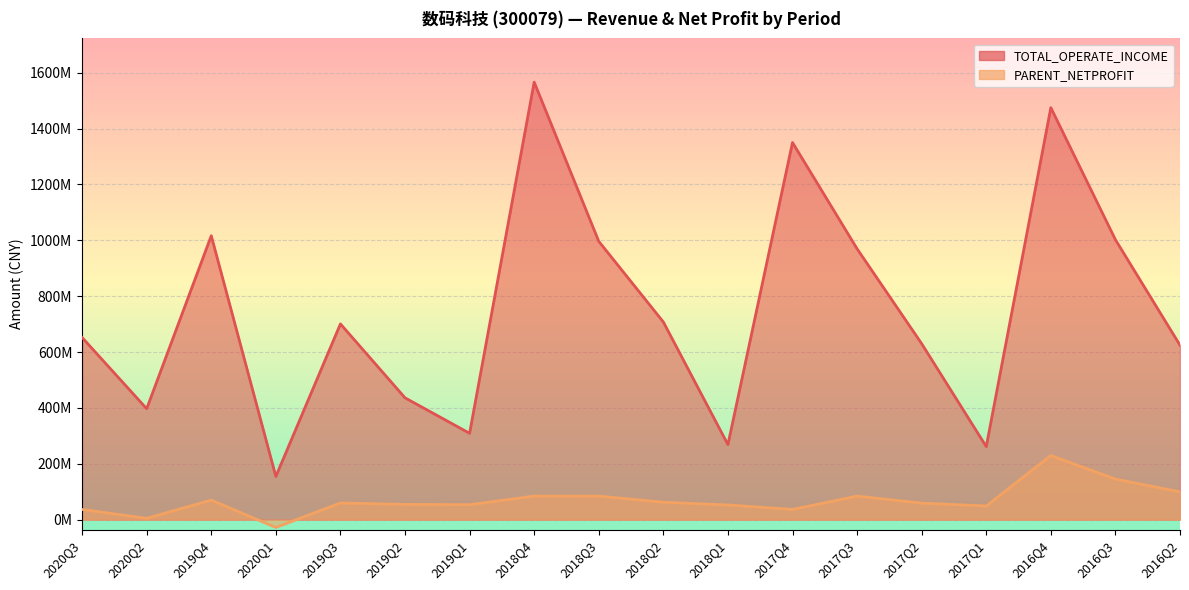

At which category is the sum across all series the highest?

2016Q4